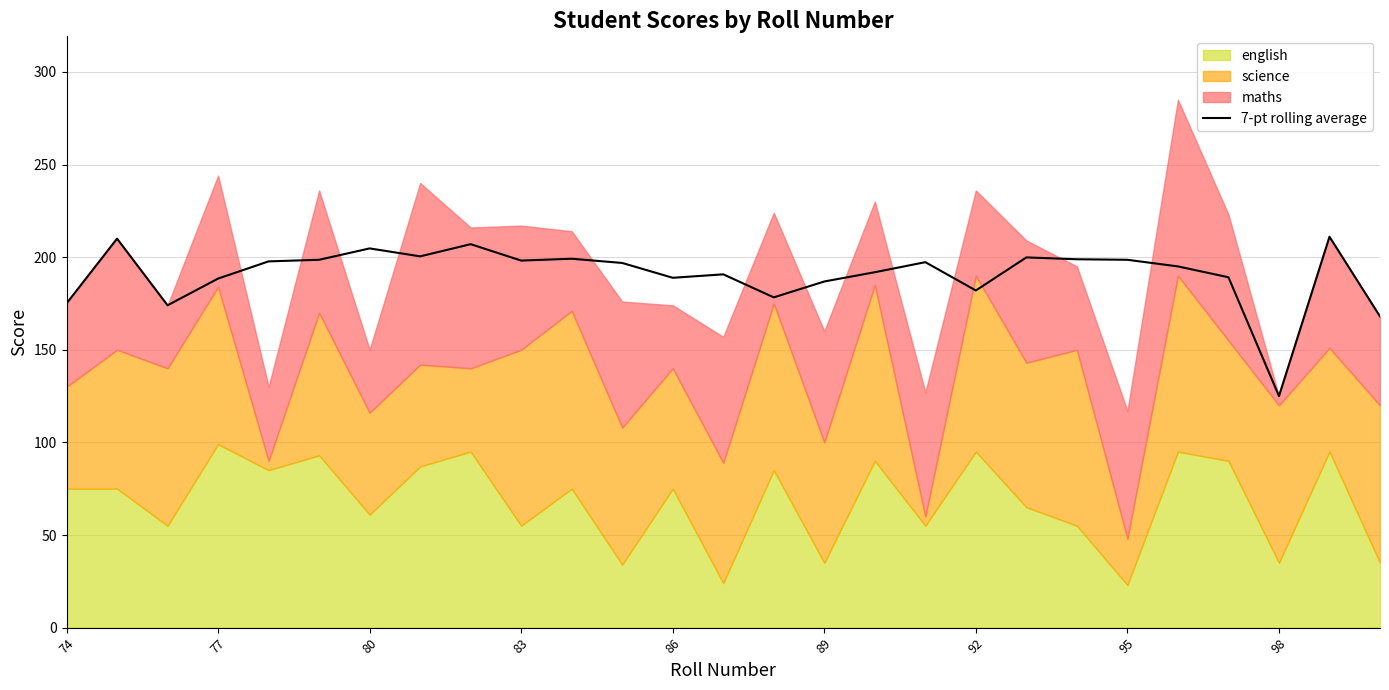

At which label does 7-pt rolling average reach its minimum?

98